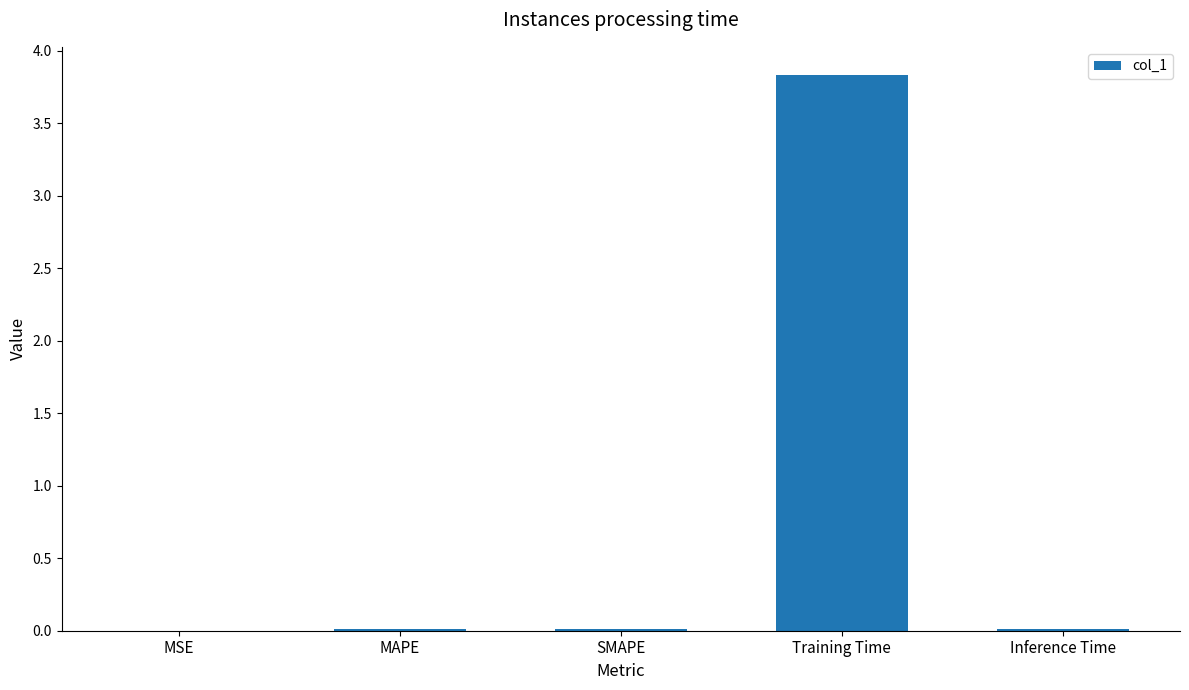

Count the number of categories in the chart.

5